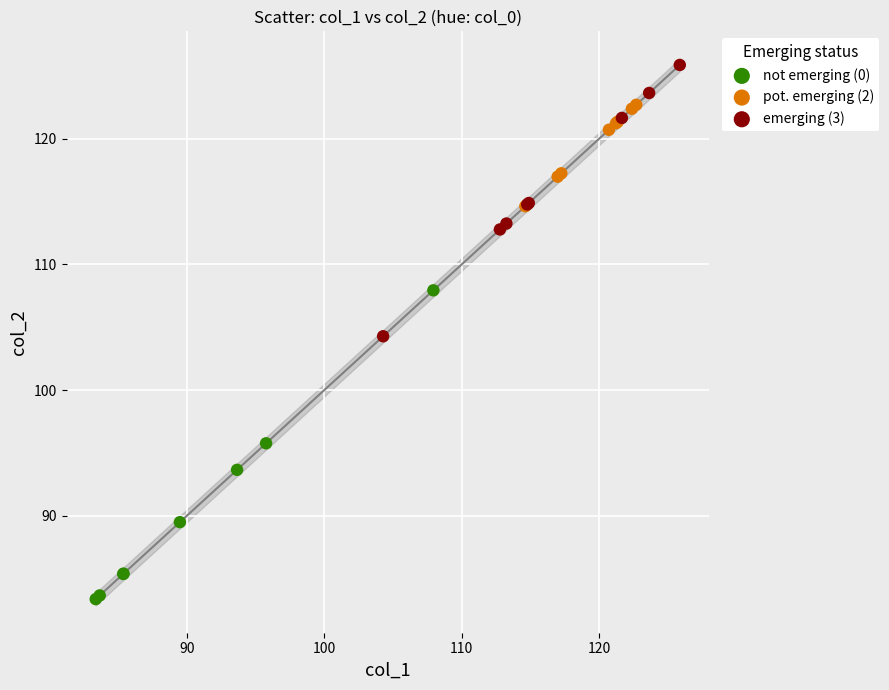

Which series contains the lowest Y value?

not emerging (0)